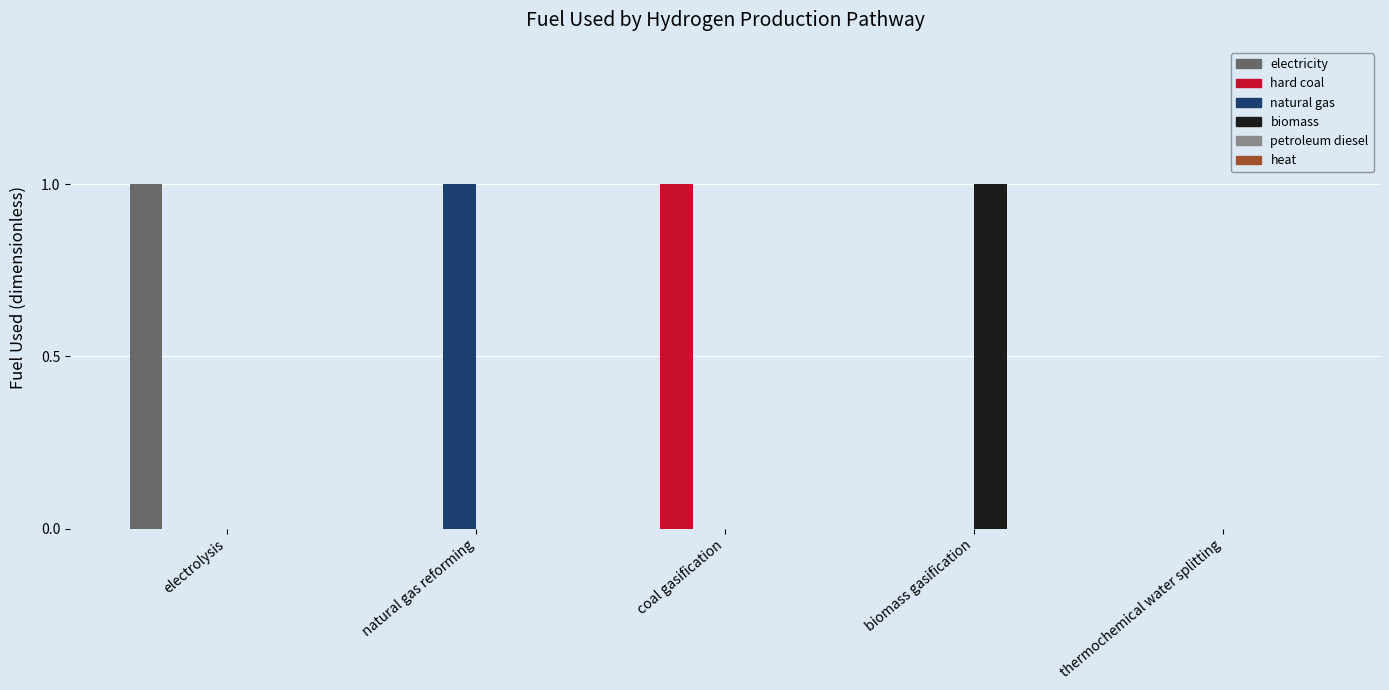

Reading left to right, transcribe all the data shown in this chart.

electricity: electrolysis=1	natural gas reforming=0	coal gasification=0	biomass gasification=0	thermochemical water splitting=0
hard coal: electrolysis=0	natural gas reforming=0	coal gasification=1	biomass gasification=0	thermochemical water splitting=0
natural gas: electrolysis=0	natural gas reforming=1	coal gasification=0	biomass gasification=0	thermochemical water splitting=0
biomass: electrolysis=0	natural gas reforming=0	coal gasification=0	biomass gasification=1	thermochemical water splitting=0